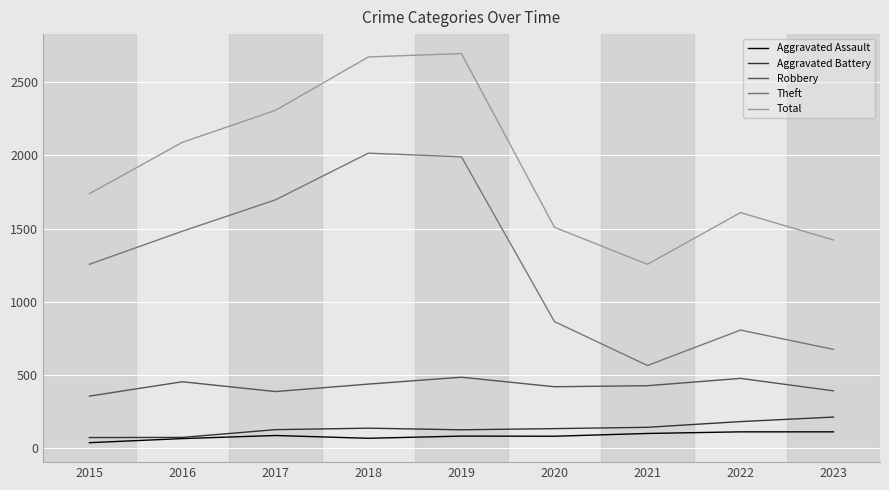

True or false: Total and Theft intersect in this chart.

False